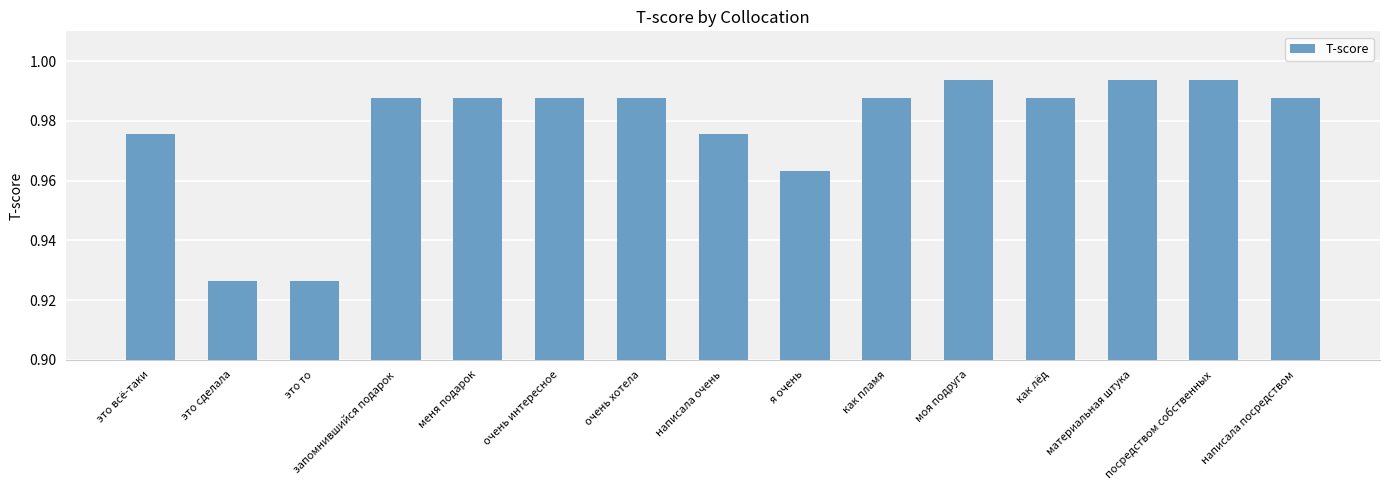

Is it true that the value at это то is 1.3?

False